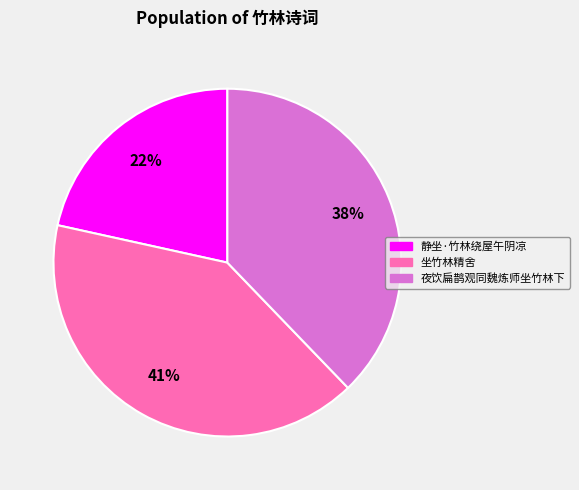

Which slice is the largest?

坐竹林精舍